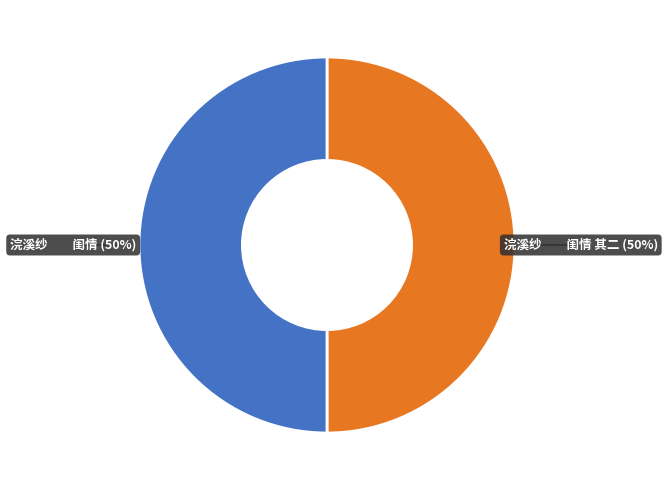

Do 浣溪纱 闺情 其二 and 浣溪纱 闺情 together represent more than half of the pie?

Yes